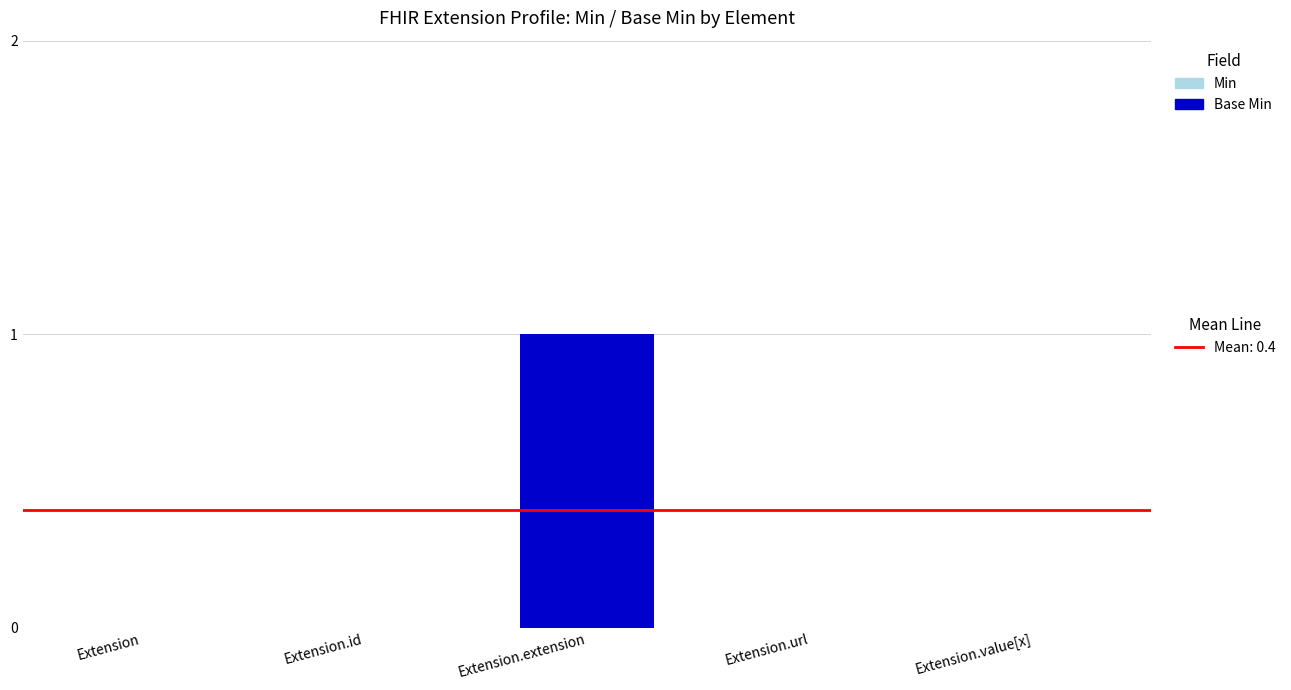

Count the number of categories in the chart.

5